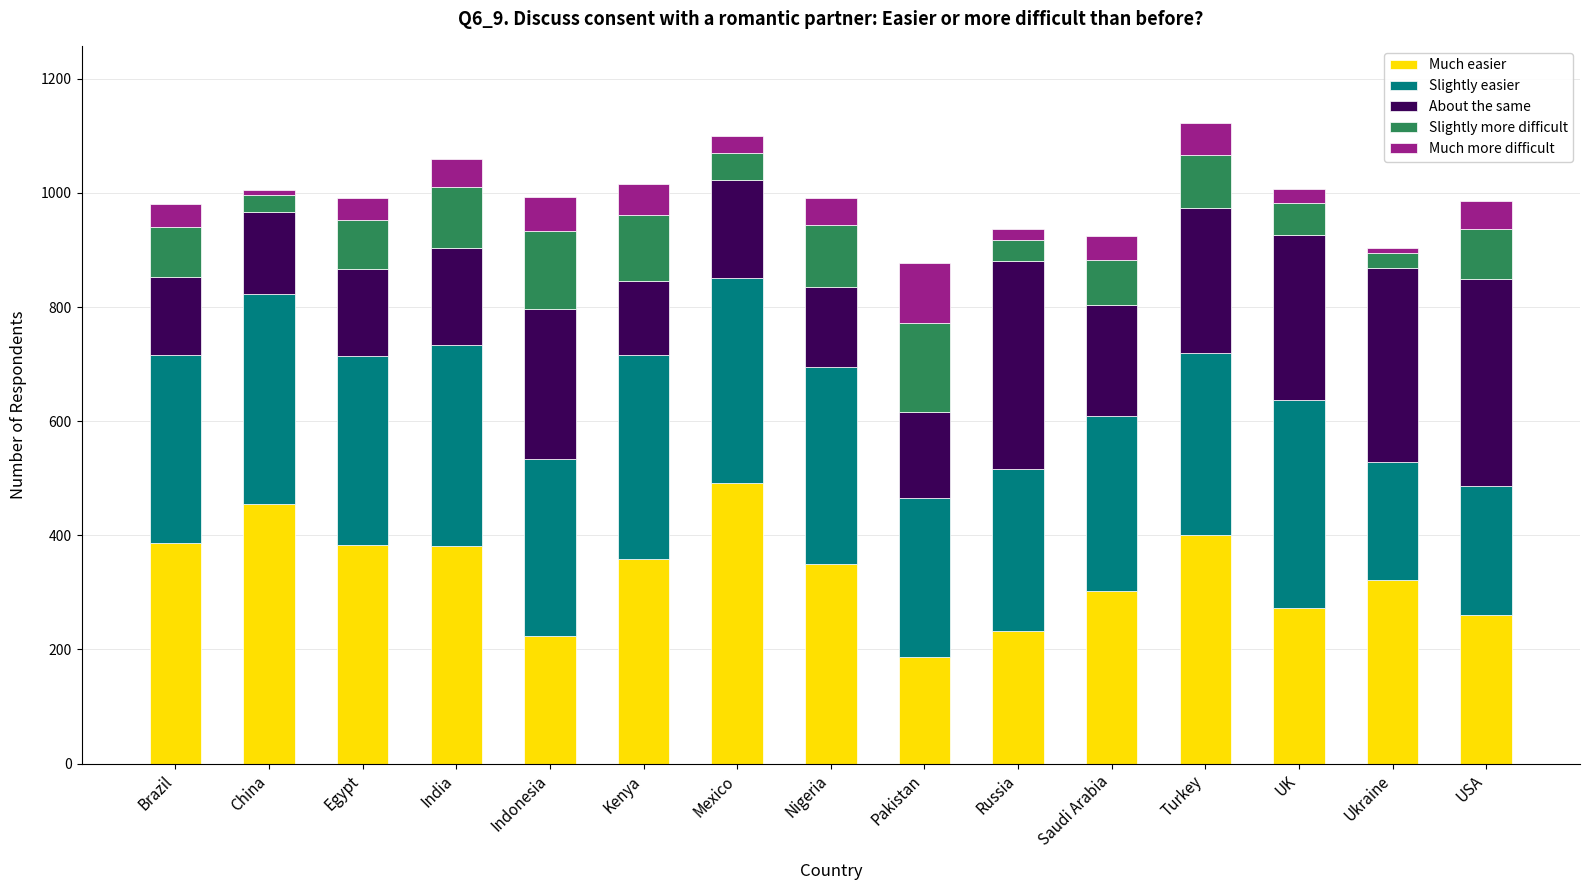

What is the total value across all series at India?

1060